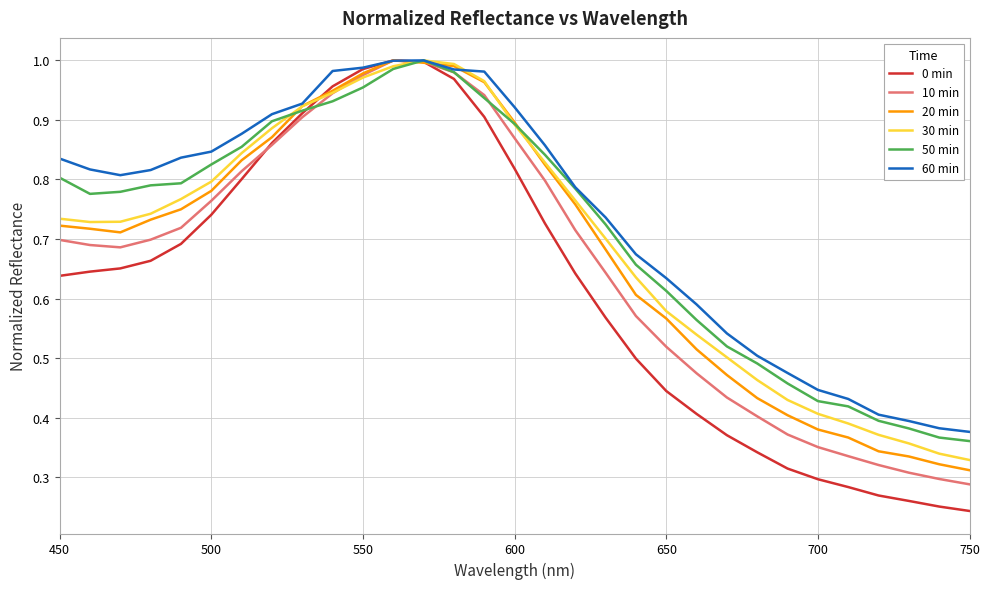

Which series has the largest range (max minus min)?

0 min